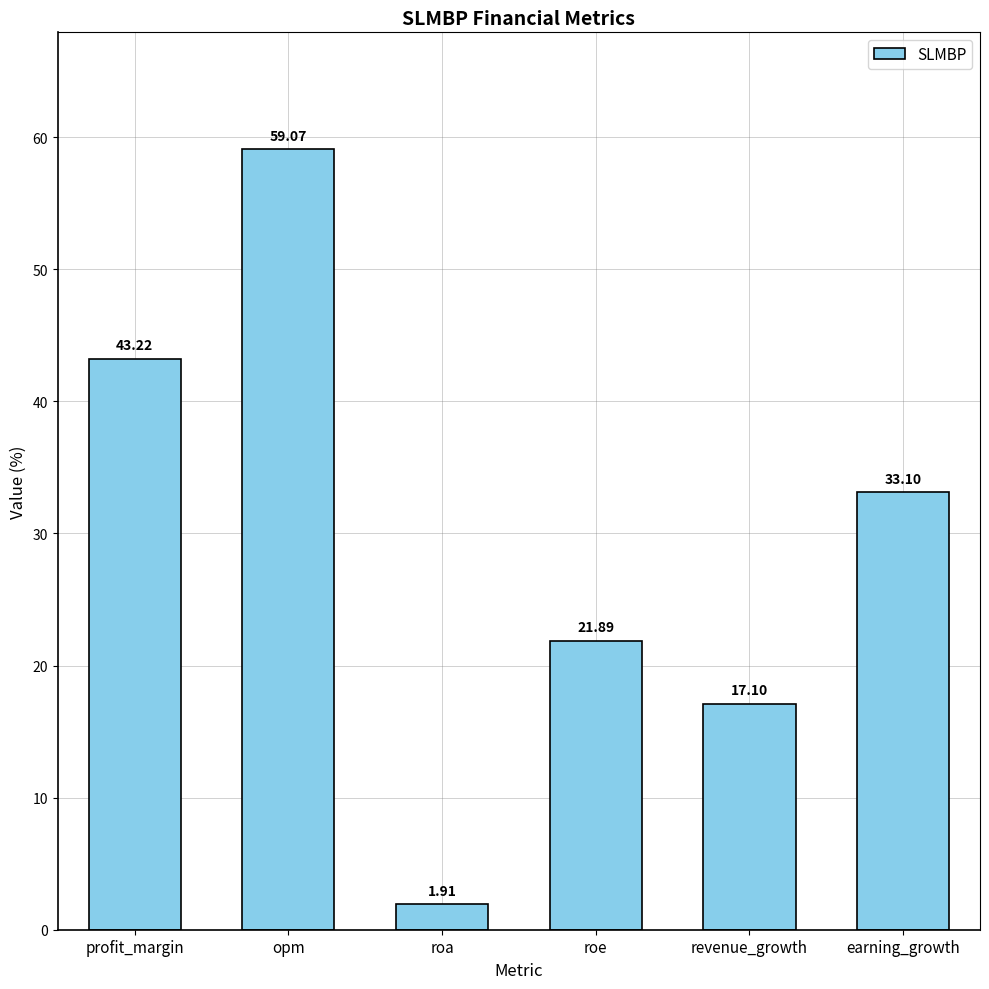

What is the average value?

29.4